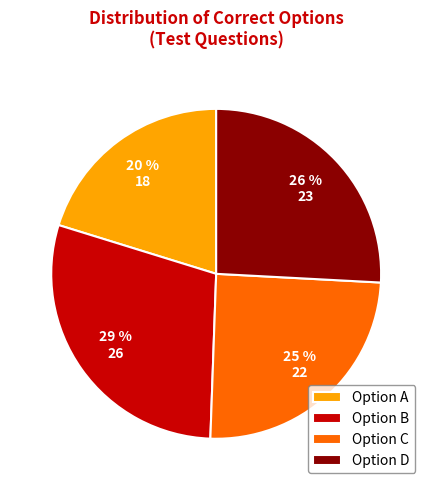

Between Option C and Option D, which is larger?

Option D